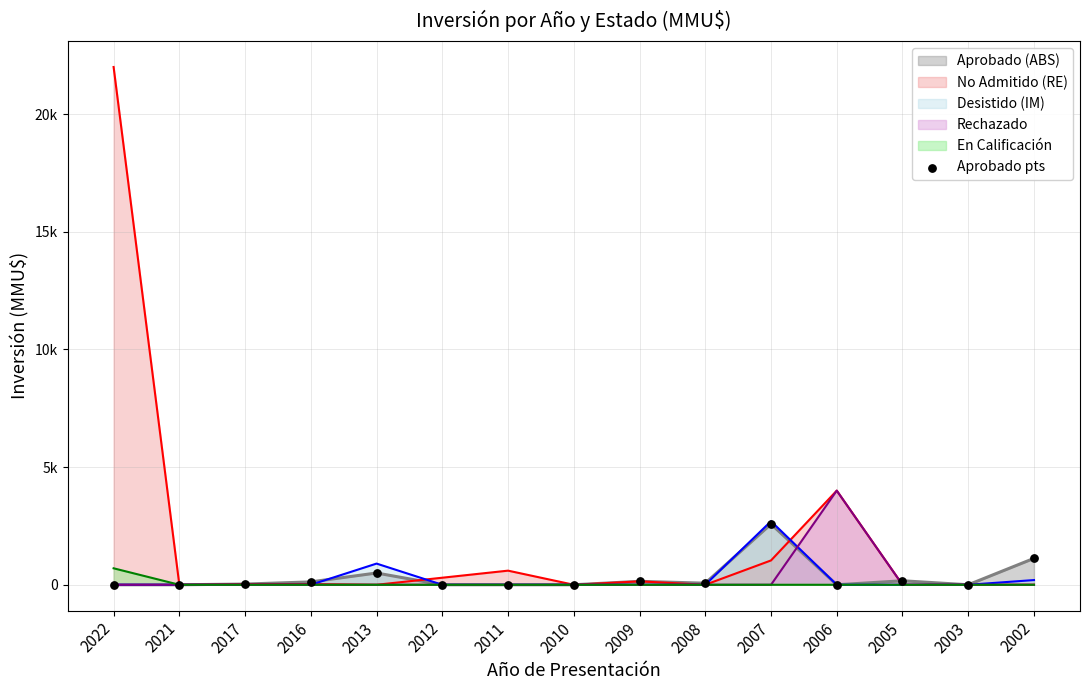

What is the change in value from 2021 to 2008?

+67